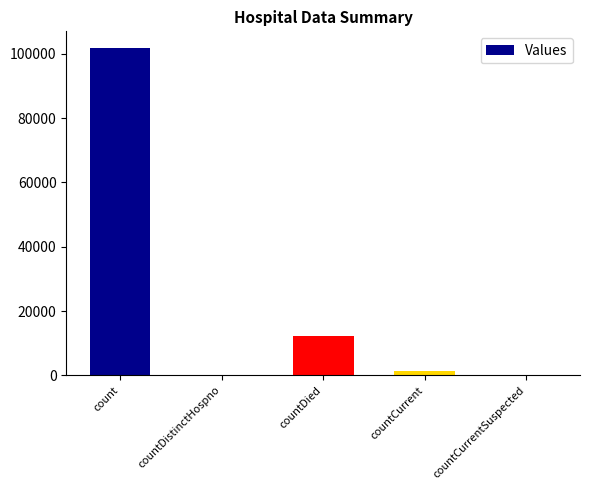

Which label corresponds to the largest value in the chart?

count